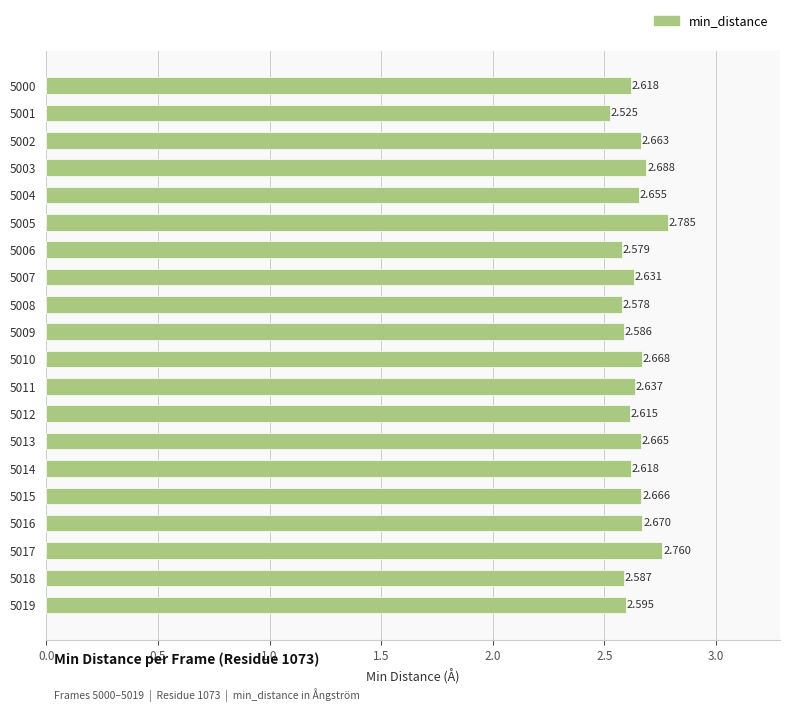

How many data points does each series have?

20